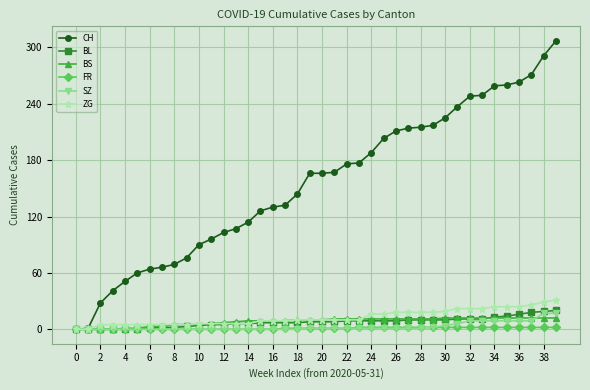

List the series in order of their peak value, highest first.

CH, ZG, BL, SZ, BS, FR